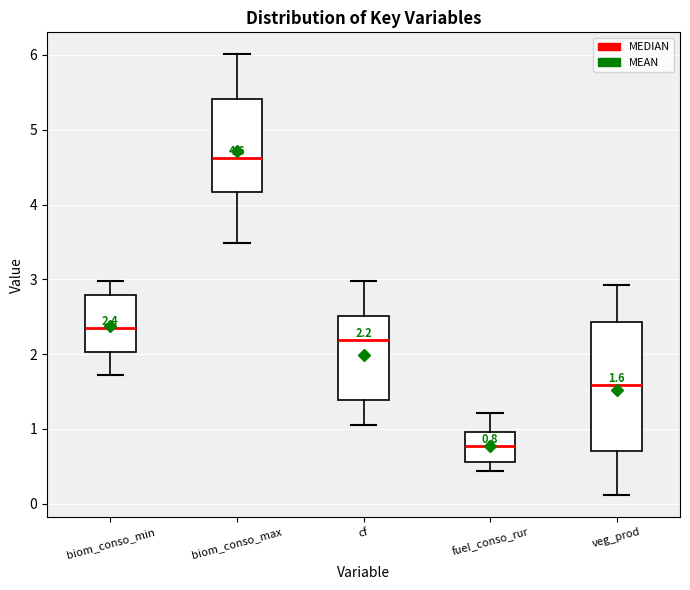

Which box is the tallest, from its lower edge to its upper edge?

veg_prod